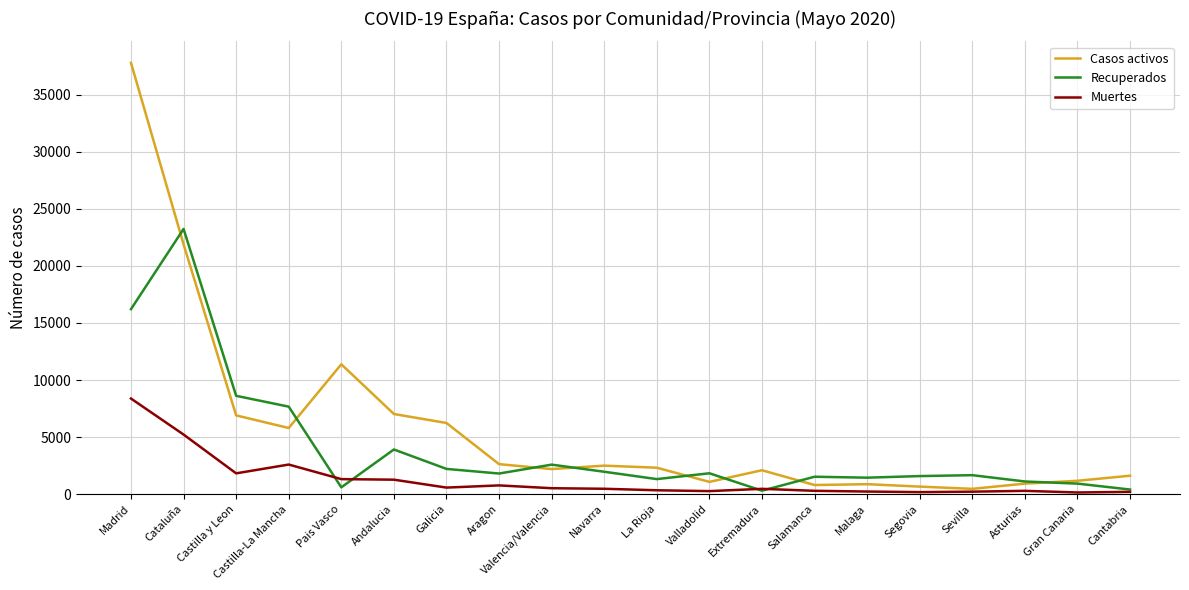

What is the total value across all series at Cataluña?

50366